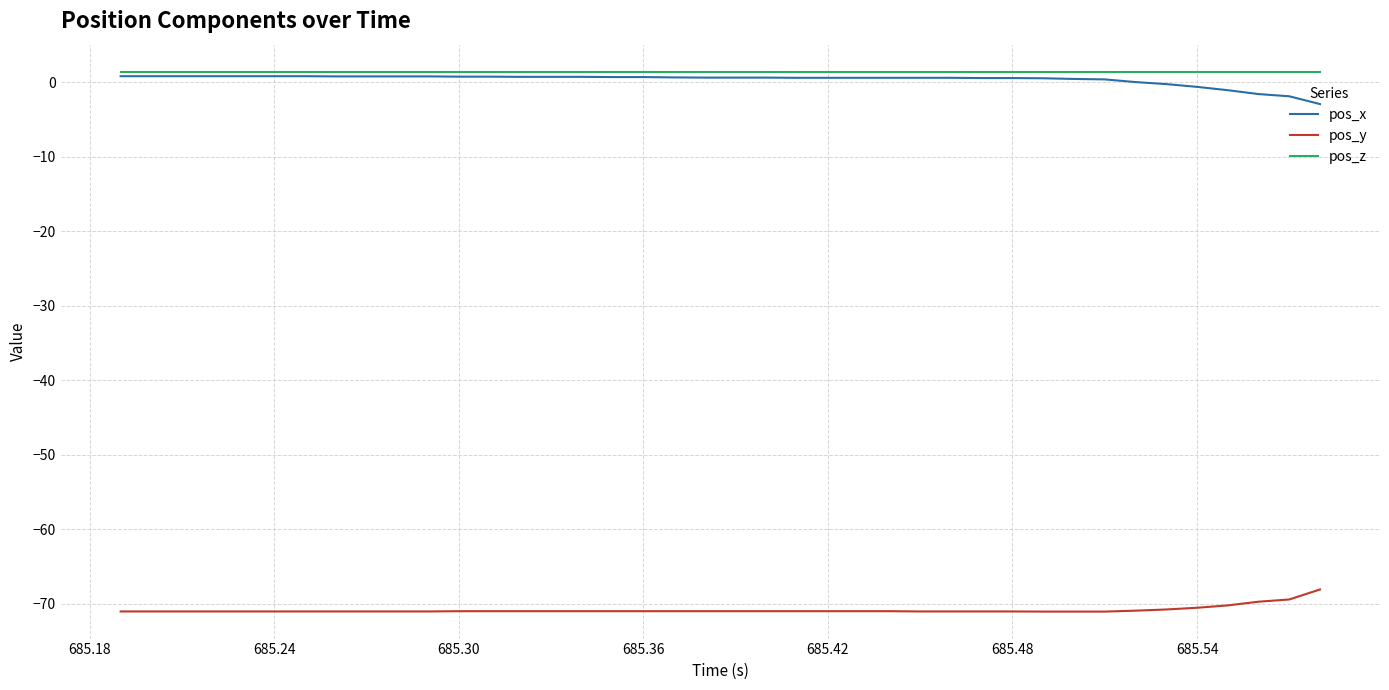

True or false: pos_z and pos_y intersect in this chart.

False